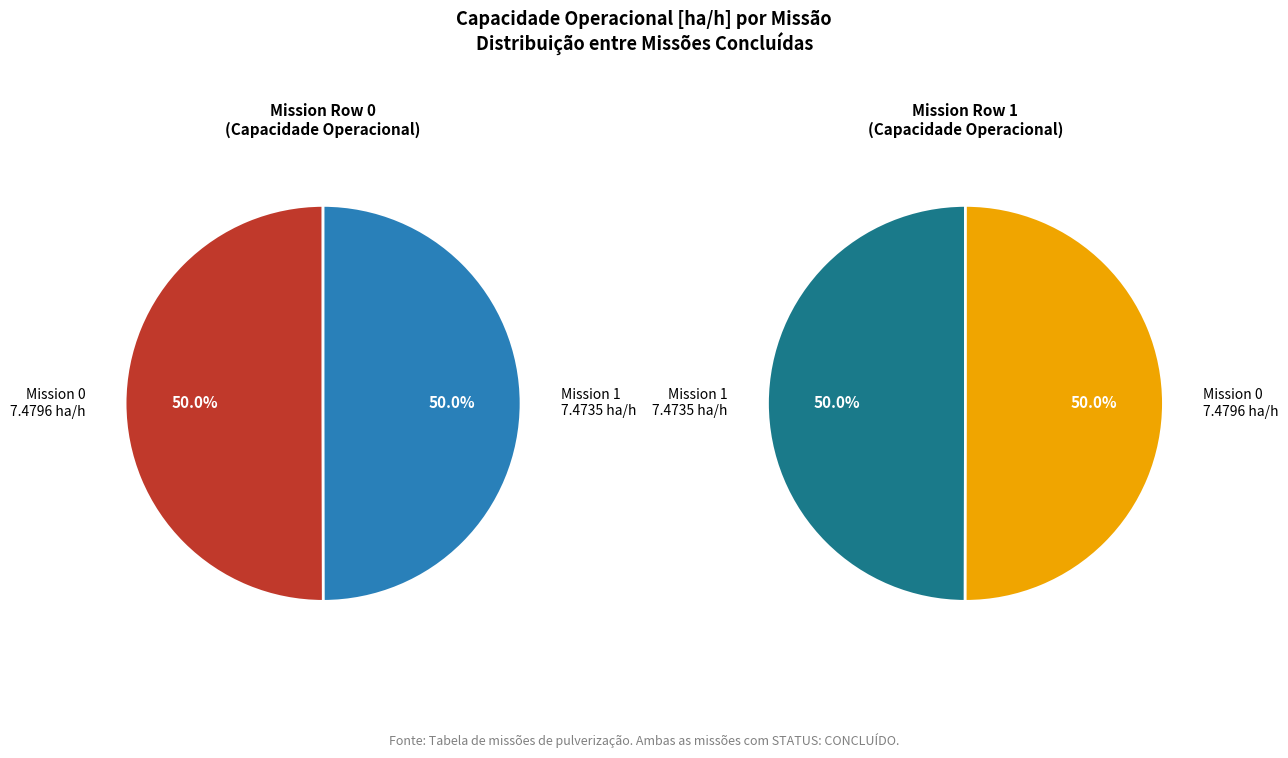

Is it true that Row 0 is 50% of the pie?

True